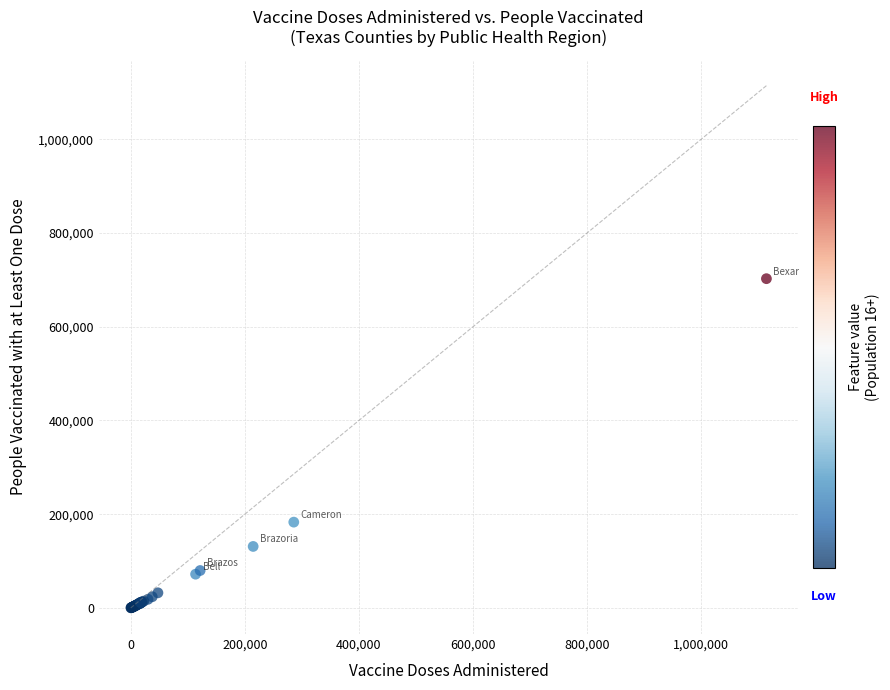

What Y value in the scatter plot is closest to 351267?

182990